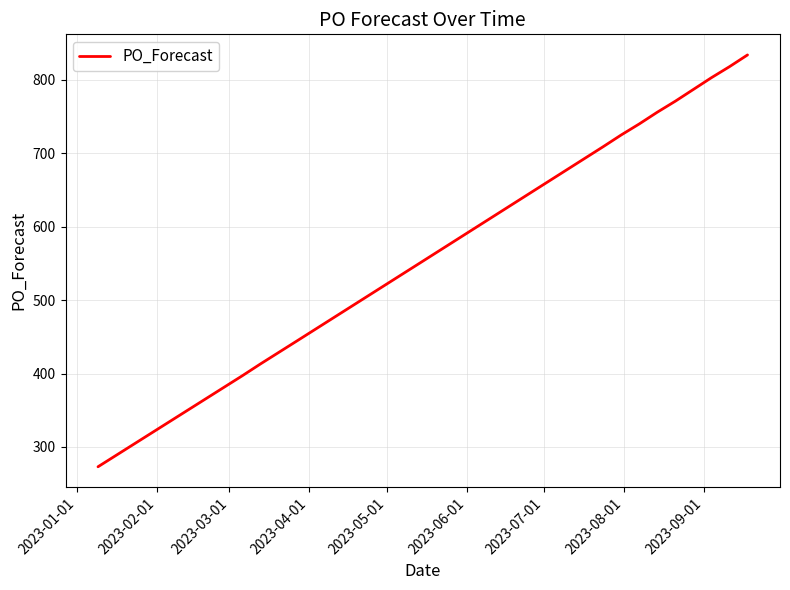

What is the sum of all values?

9724